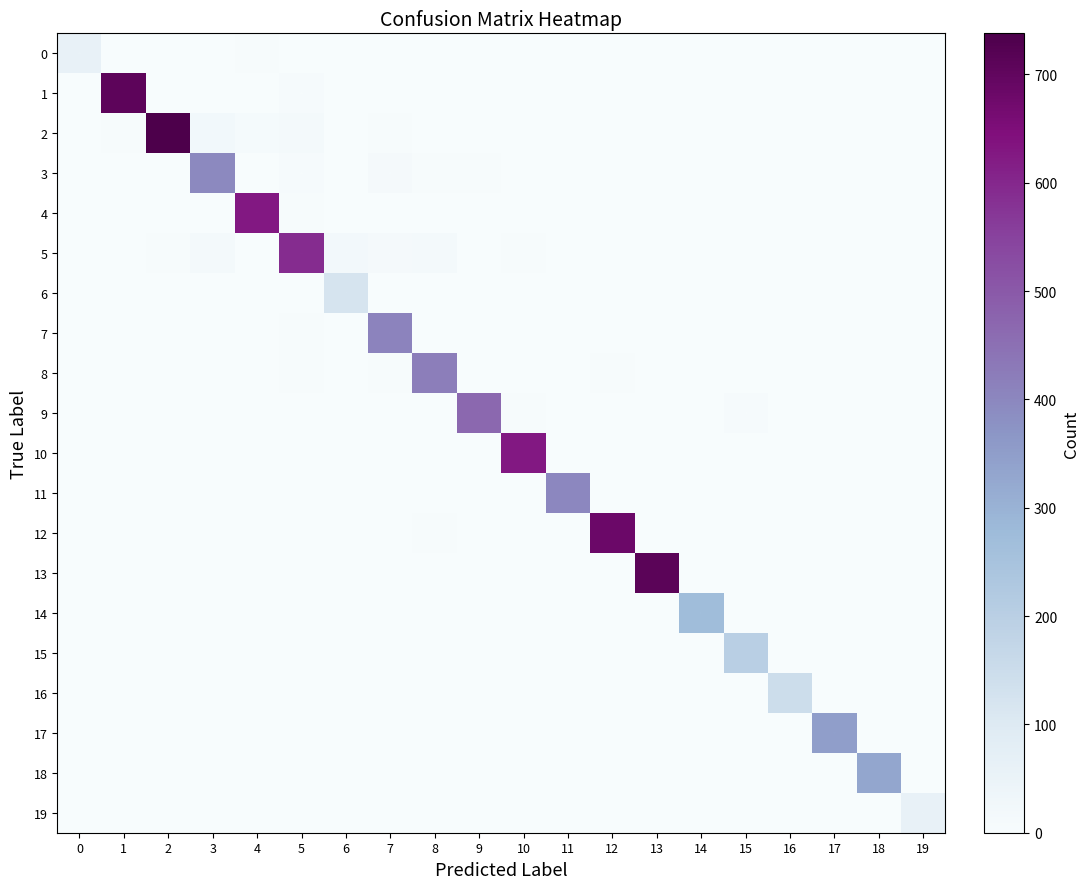

Which series changed the most between 5 and 10?

10